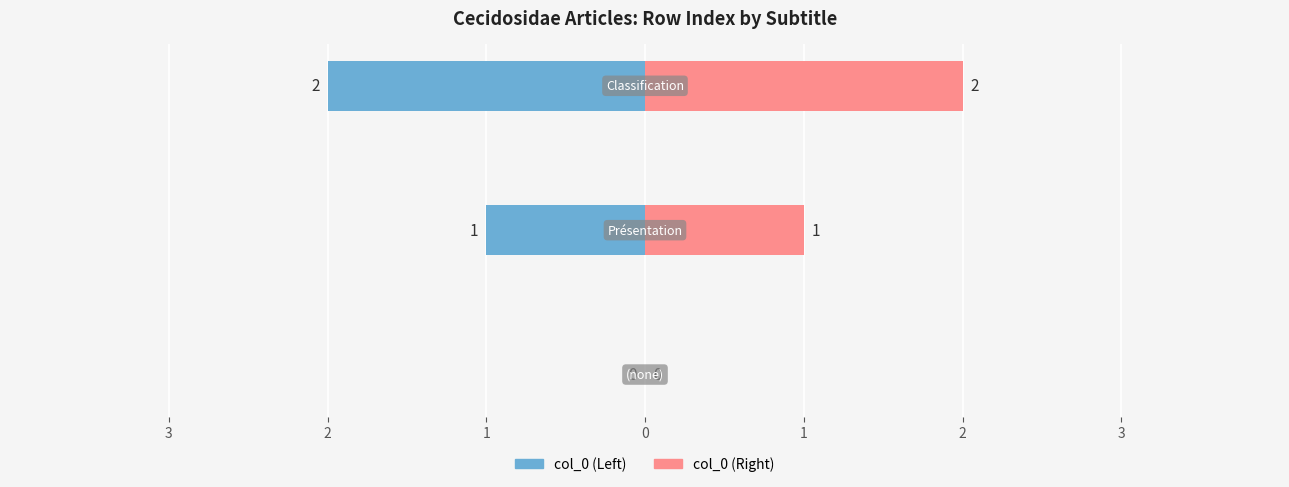

What is the average value of the col_0 (Left) series?

-1